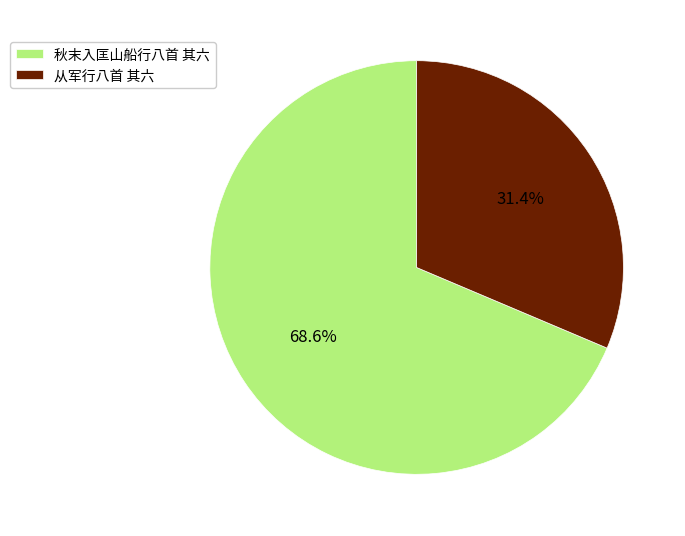

Which slice represents more than half of the pie?

秋末入匡山船行八首 其六